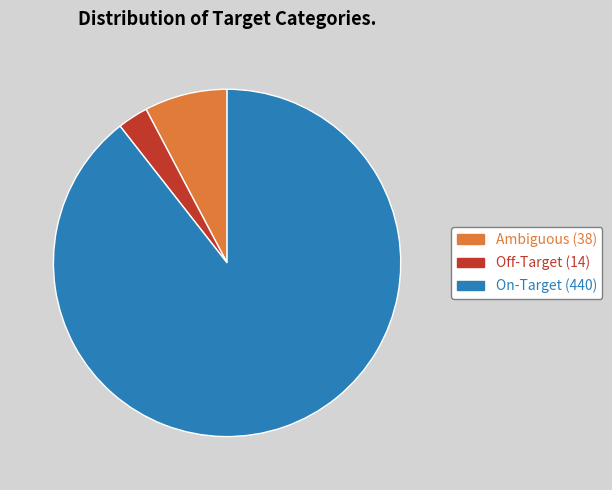

Combined, do Off-Target (14) and On-Target (440) account for over 50%?

Yes